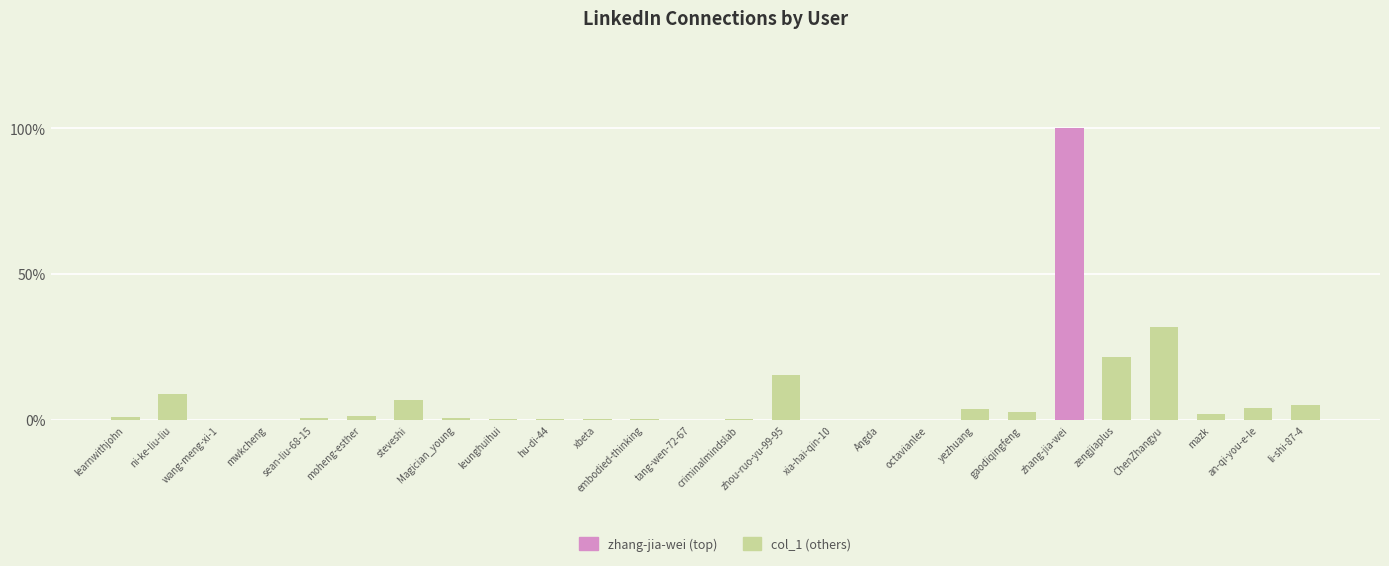

Does the chart contain stacked bars?

No